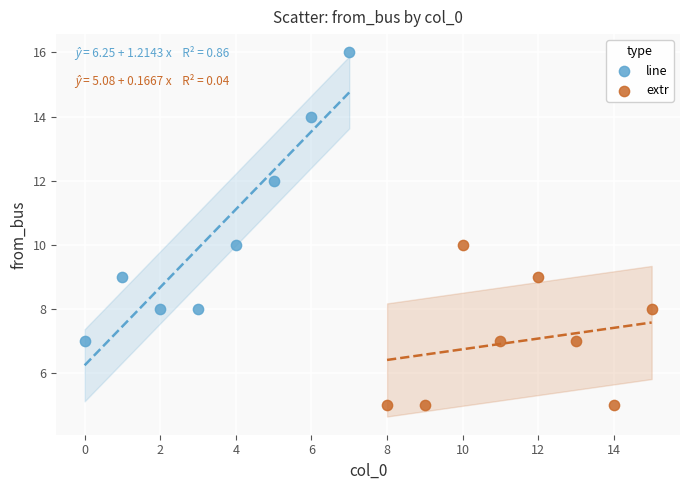

What are all the series names shown in the legend?

line, extr